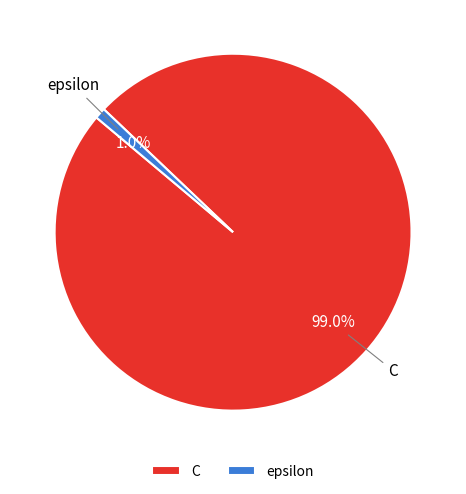

Rank the categories by value from highest to lowest.

C, epsilon